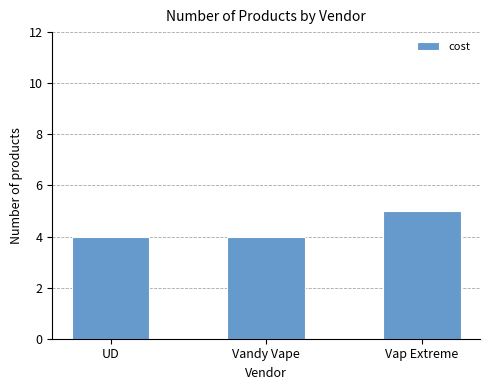

What is the approximate value at UD?

4